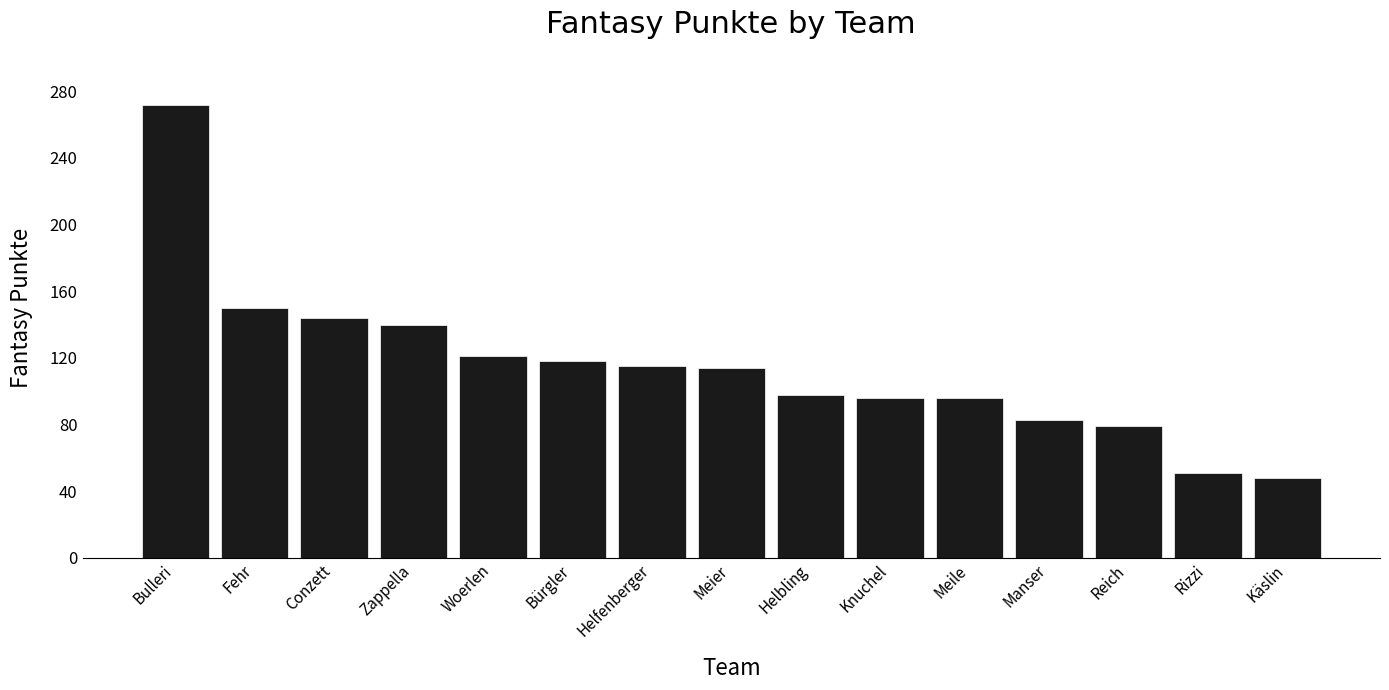

What is the sum of all values?

1725